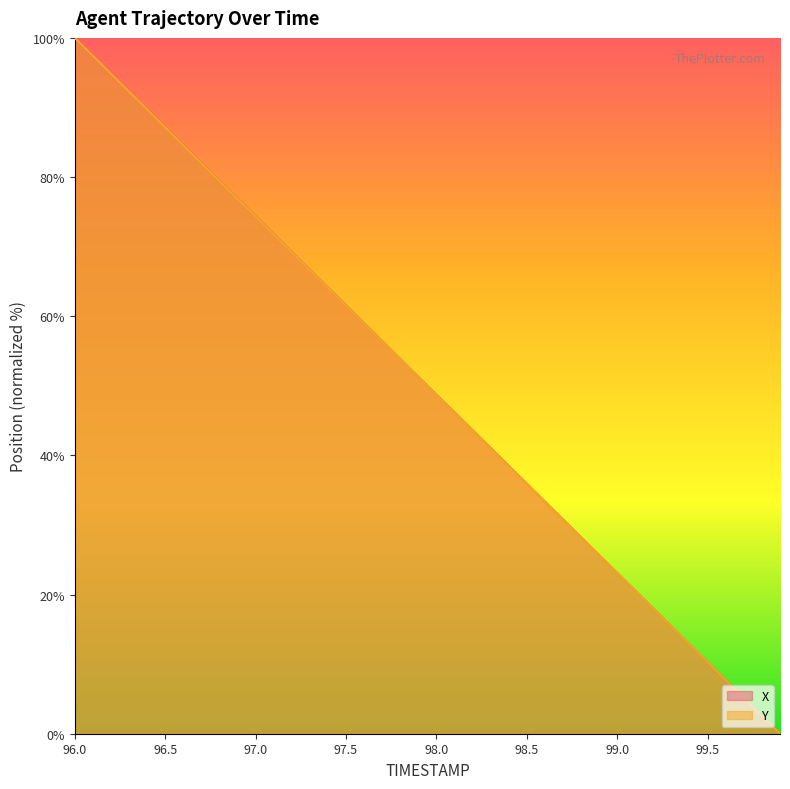

List the series in order of their overall mean, lowest first.

Y, X